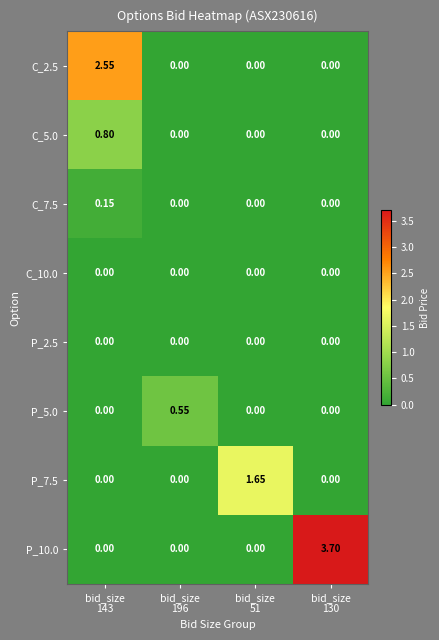

How many positive values does the C_5.0 series have?

1